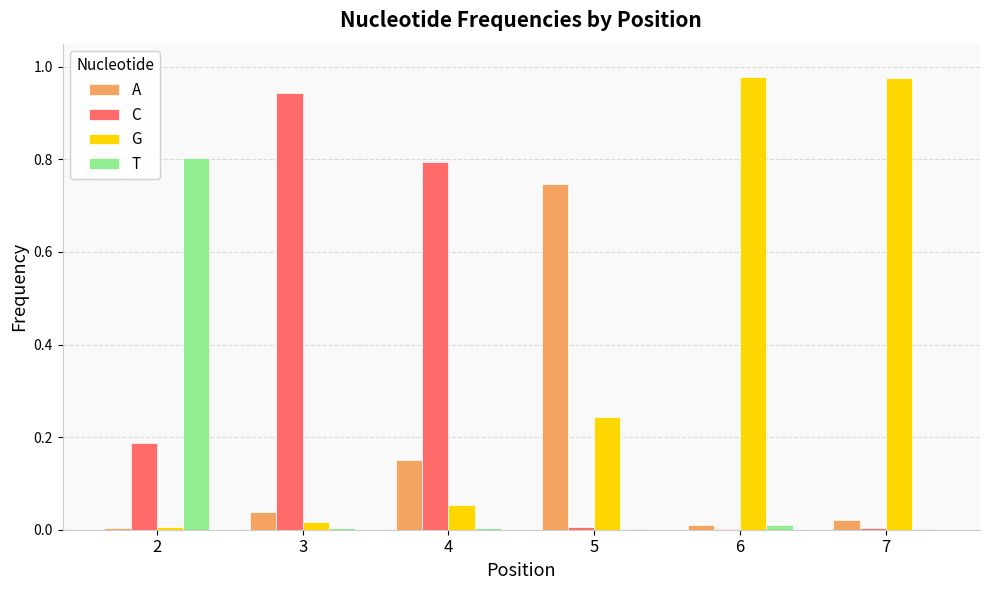

At which label does T reach its peak?

2